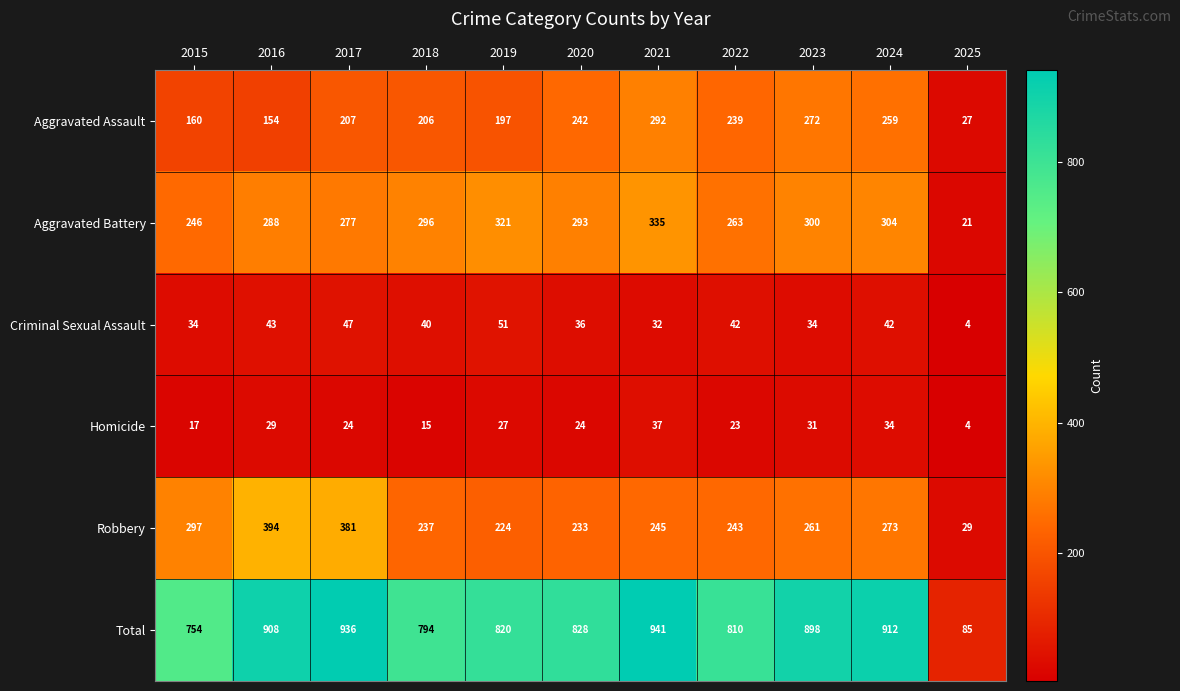

Count the number of categories in the chart.

11